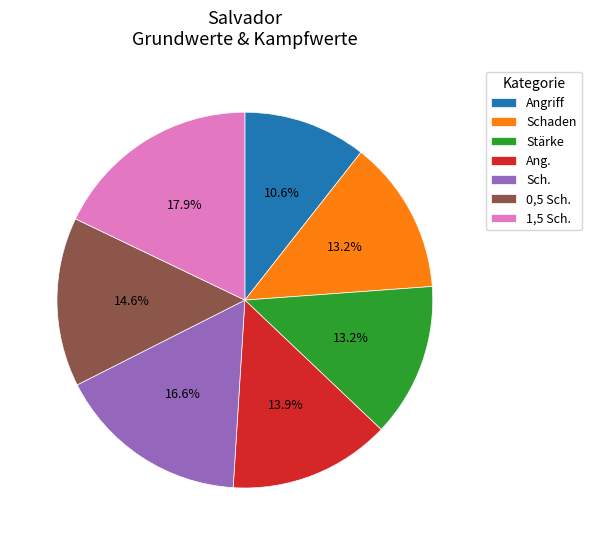

Does Sch. account for over 50% of the chart?

No